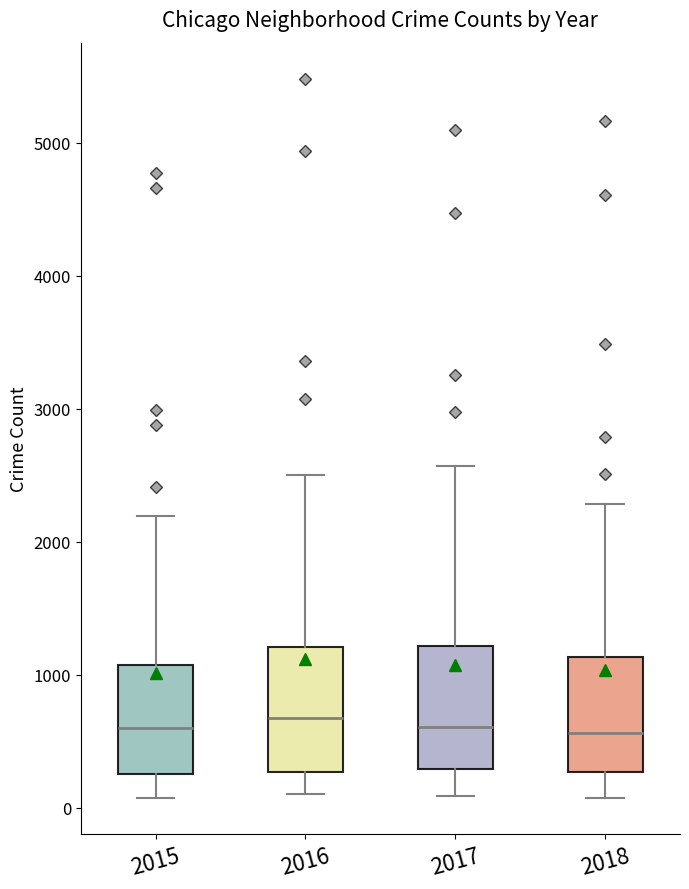

Reading left to right, transcribe this box plot: for each box, give where its median line is, the range the box spans, and where its two whiskers end, as read against the y-axis. The values are not printed on the chart, so give them approximately, as read against the axis.

2015: median 600, box 300 to 1100, whiskers 100 to 2200
2016: median 700, box 300 to 1200, whiskers 100 to 2500
2017: median 600, box 300 to 1200, whiskers 100 to 2600
2018: median 600, box 300 to 1100, whiskers 100 to 2300